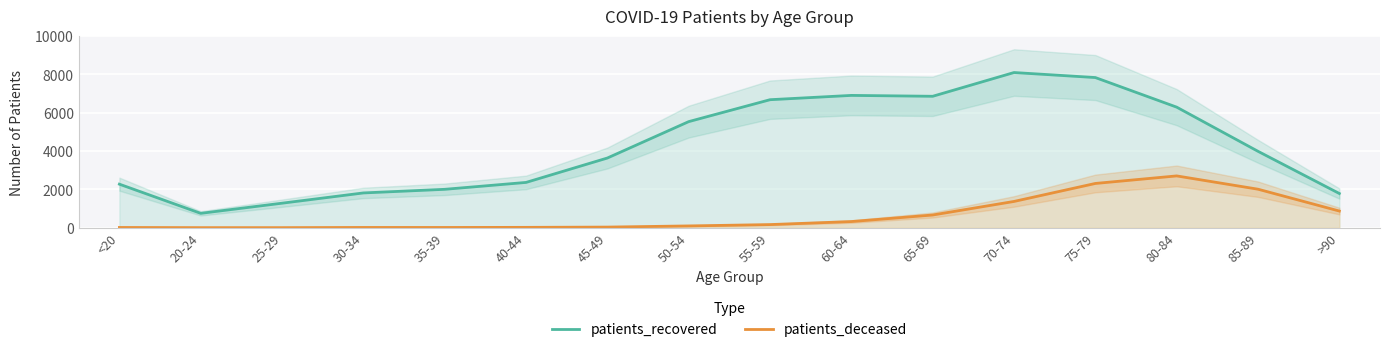

Which series has the largest total across all categories?

patients_recovered